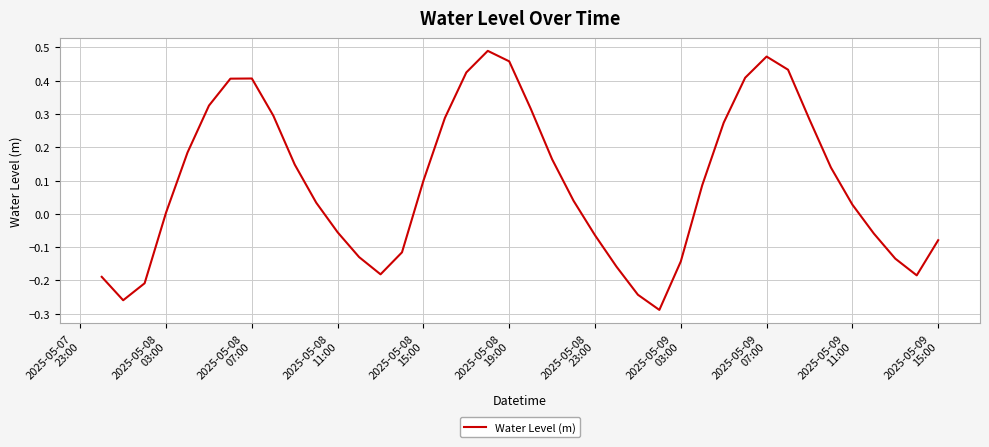

What is the difference between the maximum and minimum values?

0.8